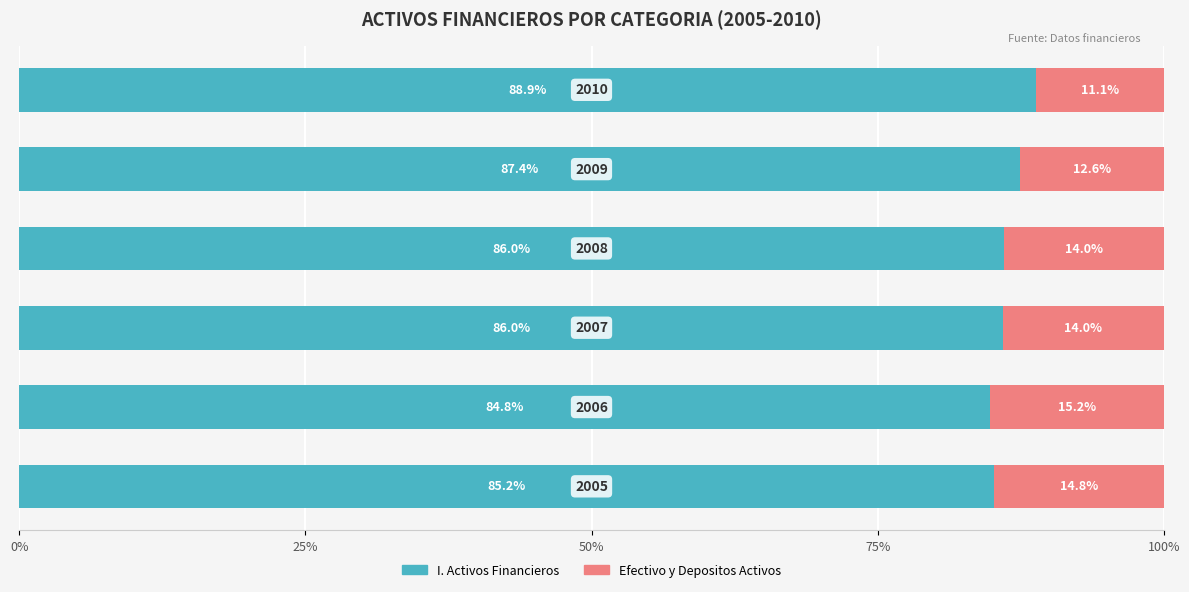

How many values in the I. Activos Financieros series exceed 86?

3